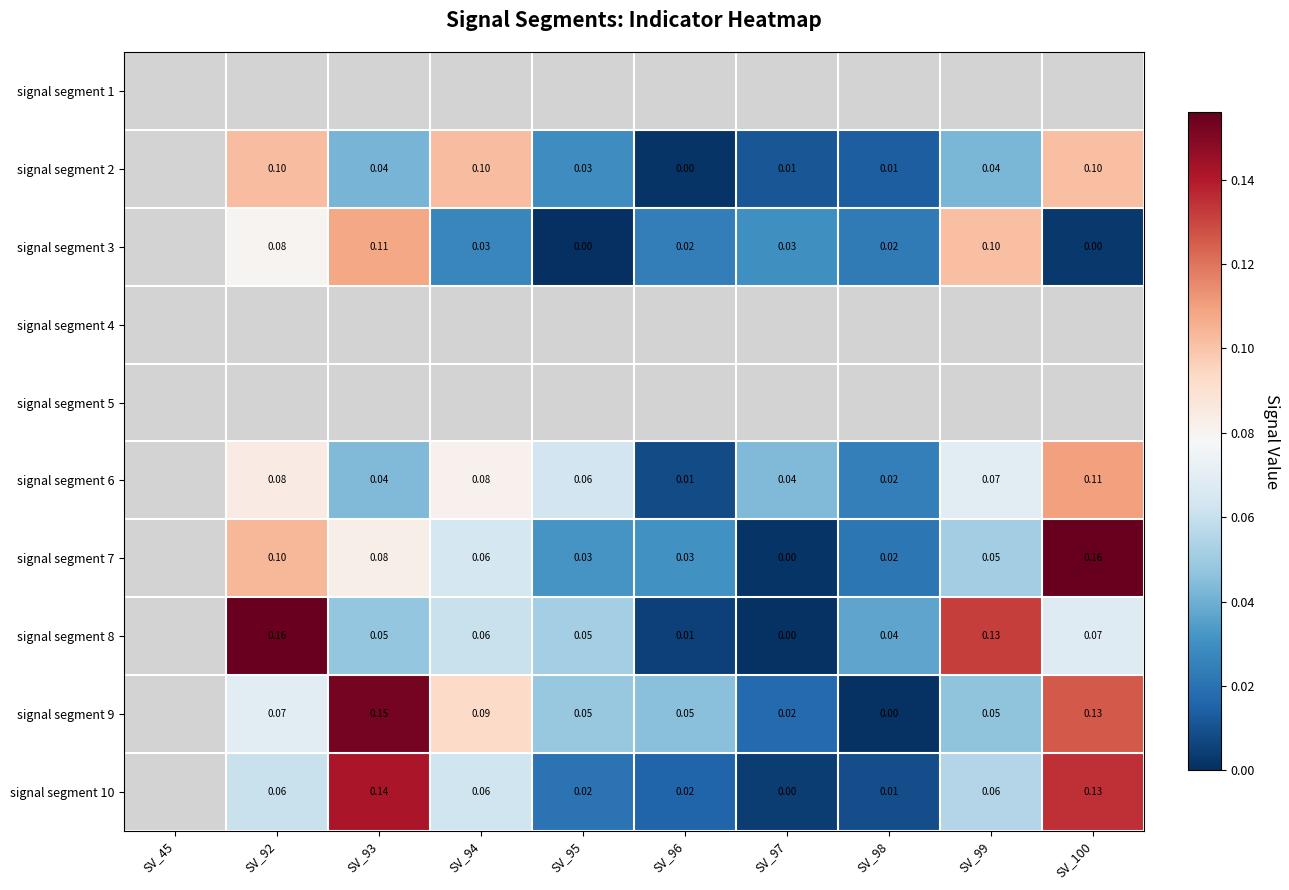

At which label does signal segment 10 reach its peak?

SV_93